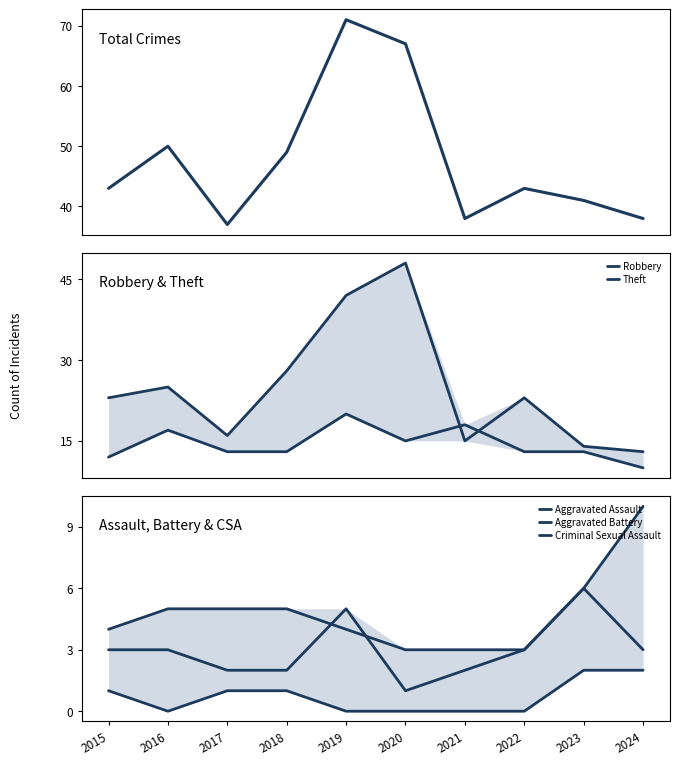

What is the difference between the maximum and minimum values in the Theft series?

35